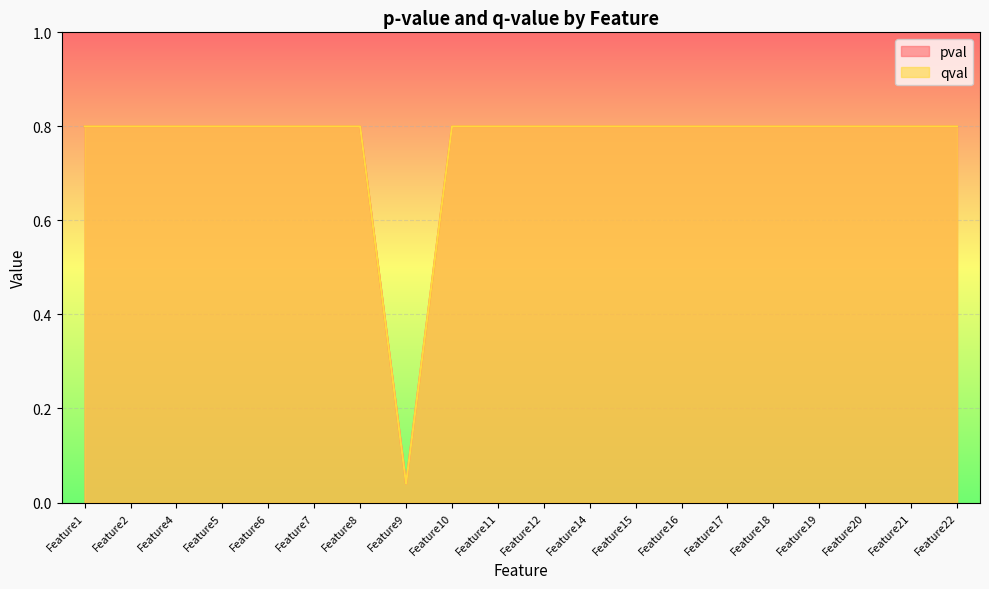

Reading left to right, extract all data points from this chart.

pval: Feature1=0.8	Feature2=0.8	Feature4=0.8	Feature5=0.8	Feature6=0.8	Feature7=0.8	Feature8=0.8	Feature9=0.0	Feature10=0.8	Feature11=0.8	Feature12=0.8	Feature14=0.8	Feature15=0.8	Feature16=0.8	Feature17=0.8	Feature18=0.8	Feature19=0.8	Feature20=0.8	Feature21=0.8	Feature22=0.8
qval: Feature1=0.8	Feature2=0.8	Feature4=0.8	Feature5=0.8	Feature6=0.8	Feature7=0.8	Feature8=0.8	Feature9=0.0	Feature10=0.8	Feature11=0.8	Feature12=0.8	Feature14=0.8	Feature15=0.8	Feature16=0.8	Feature17=0.8	Feature18=0.8	Feature19=0.8	Feature20=0.8	Feature21=0.8	Feature22=0.8